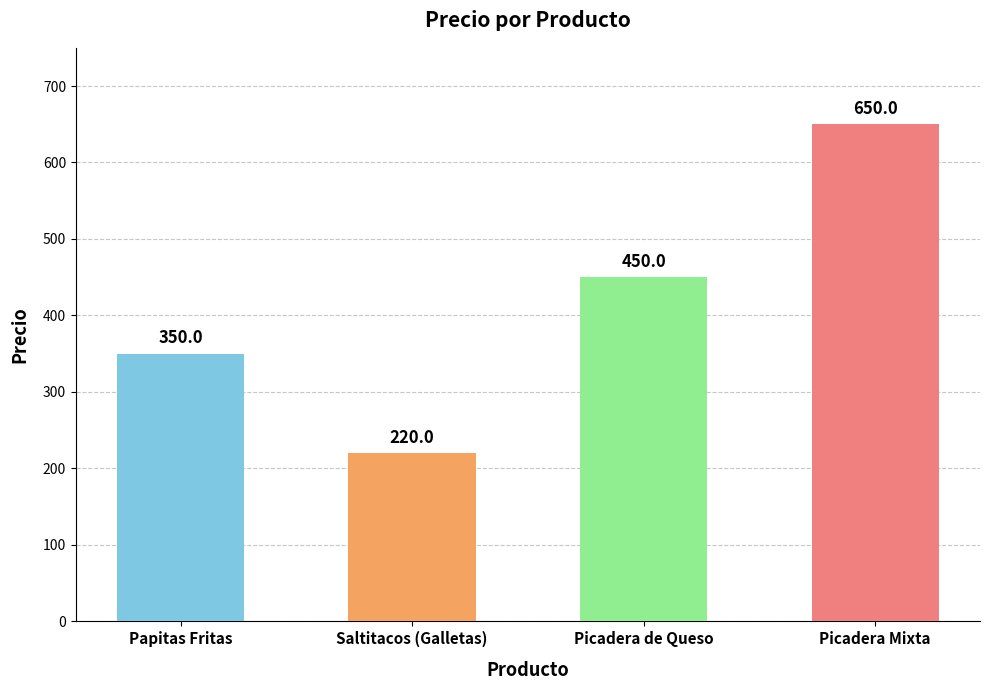

What is the change in value from Papitas Fritas to Picadera Mixta?

+300